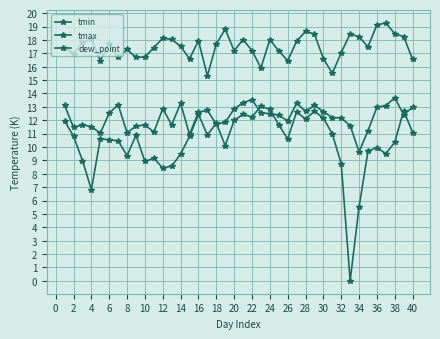

What is the average value of the dew_point series?

10.3